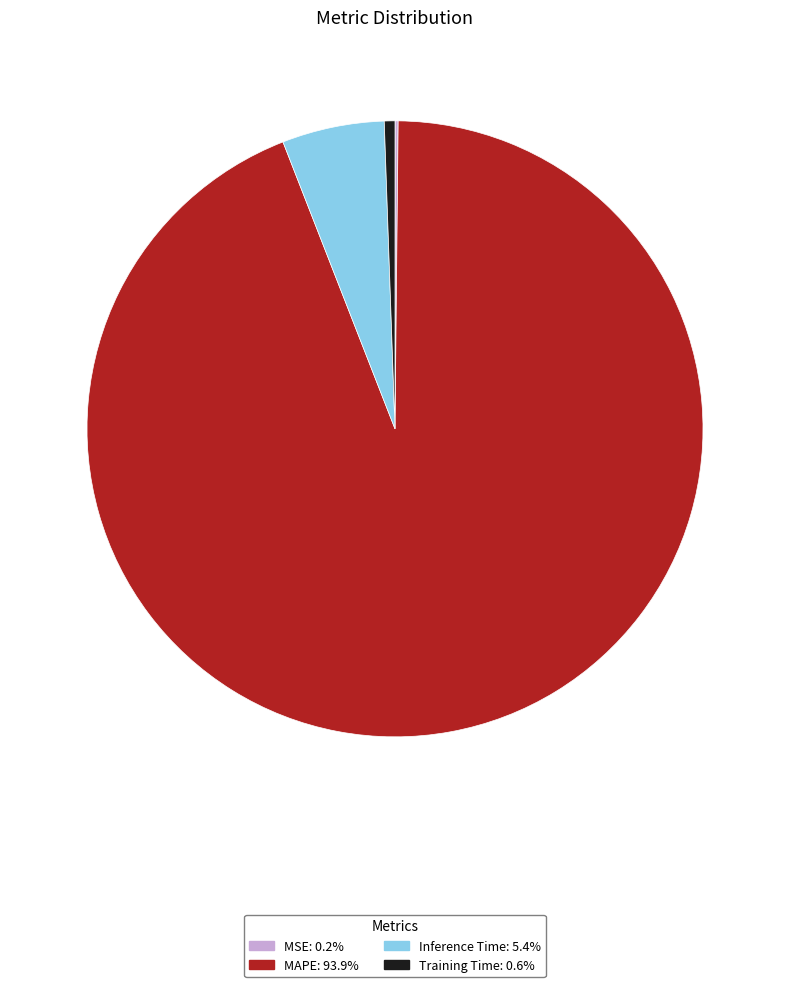

Does Inference Time account for over 50% of the chart?

No